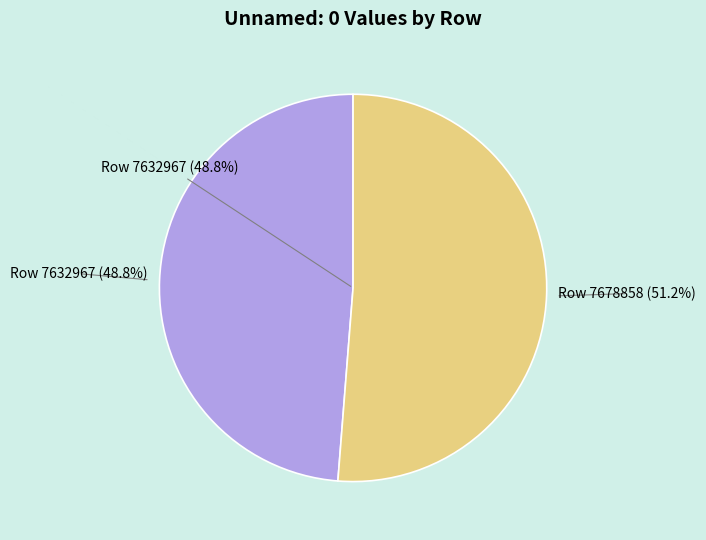

The Row 7678858 slice represents 59% of the pie. True or false?

False